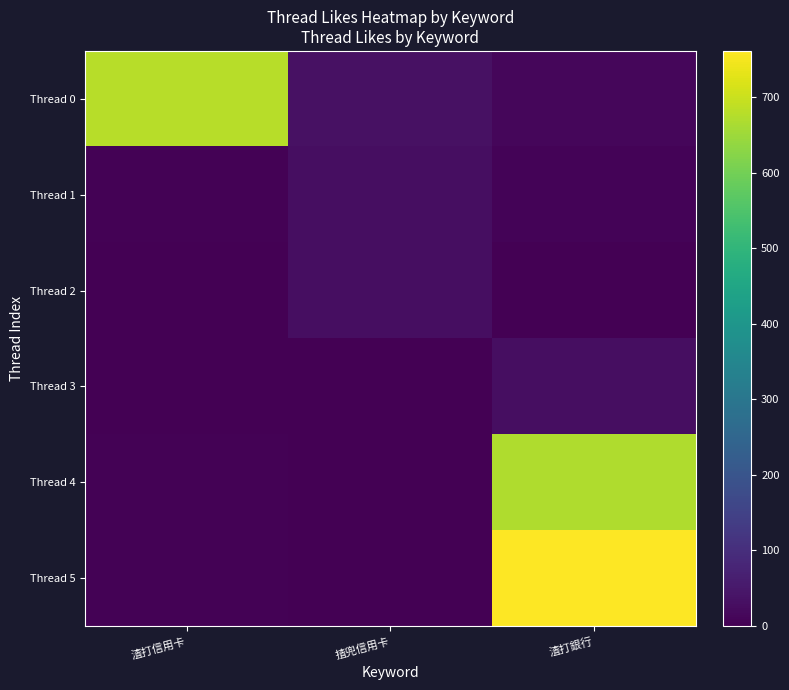

What is the maximum value shown in the chart?

761